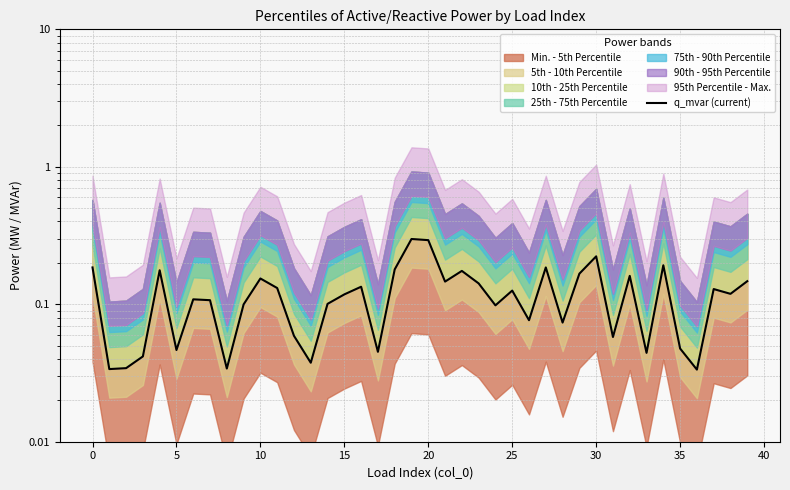

The chart shows a value of 0.1 at 39. True or false?

True